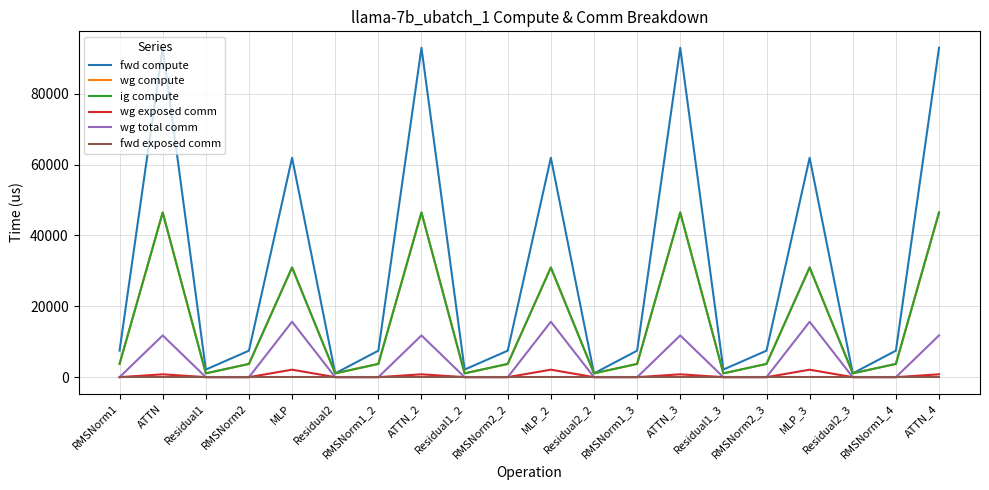

Which series has the largest range (max minus min)?

fwd compute